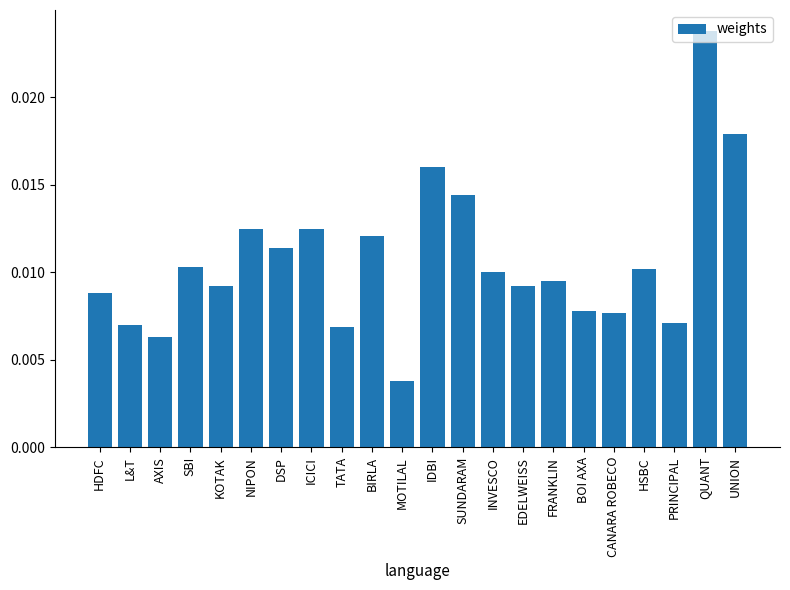

Count the number of data series in this chart.

1